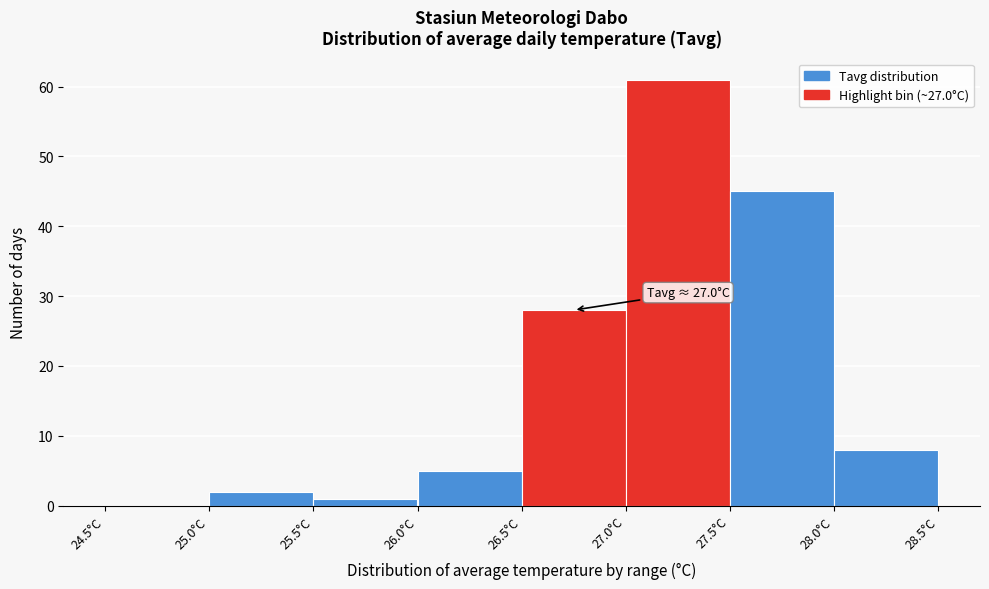

Which range on the x-axis has the tallest bar?

27.0 to 27.5